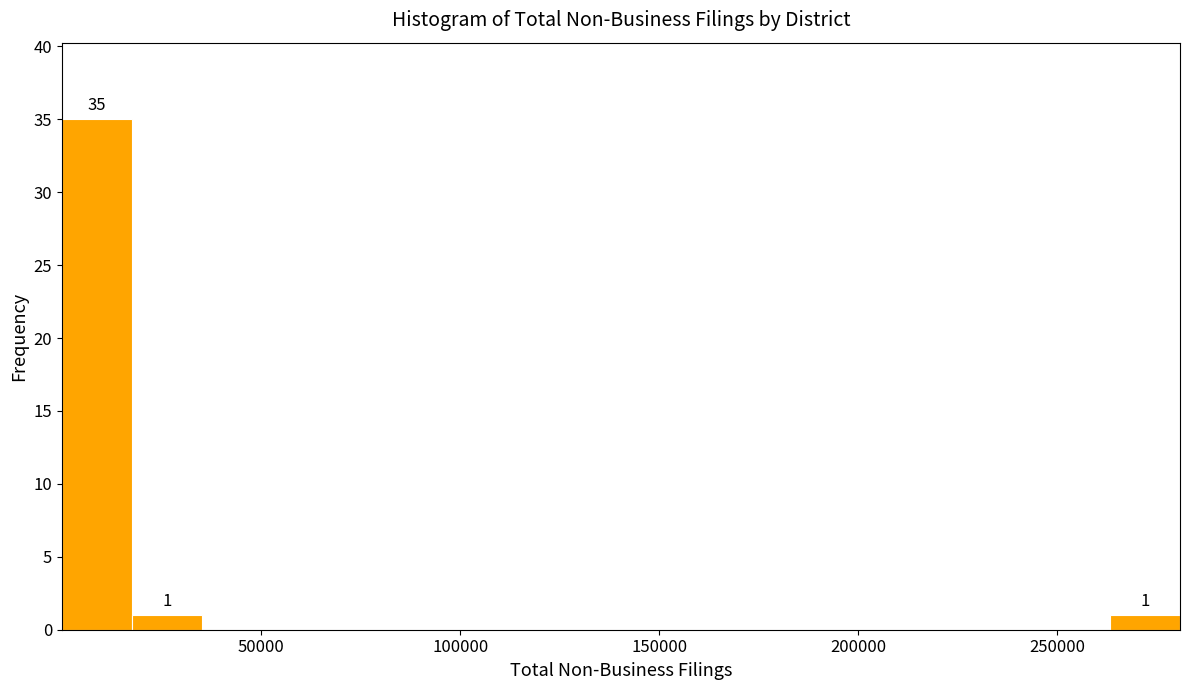

Read against the x-axis, roughly where is the centre of the tallest bar?

10000